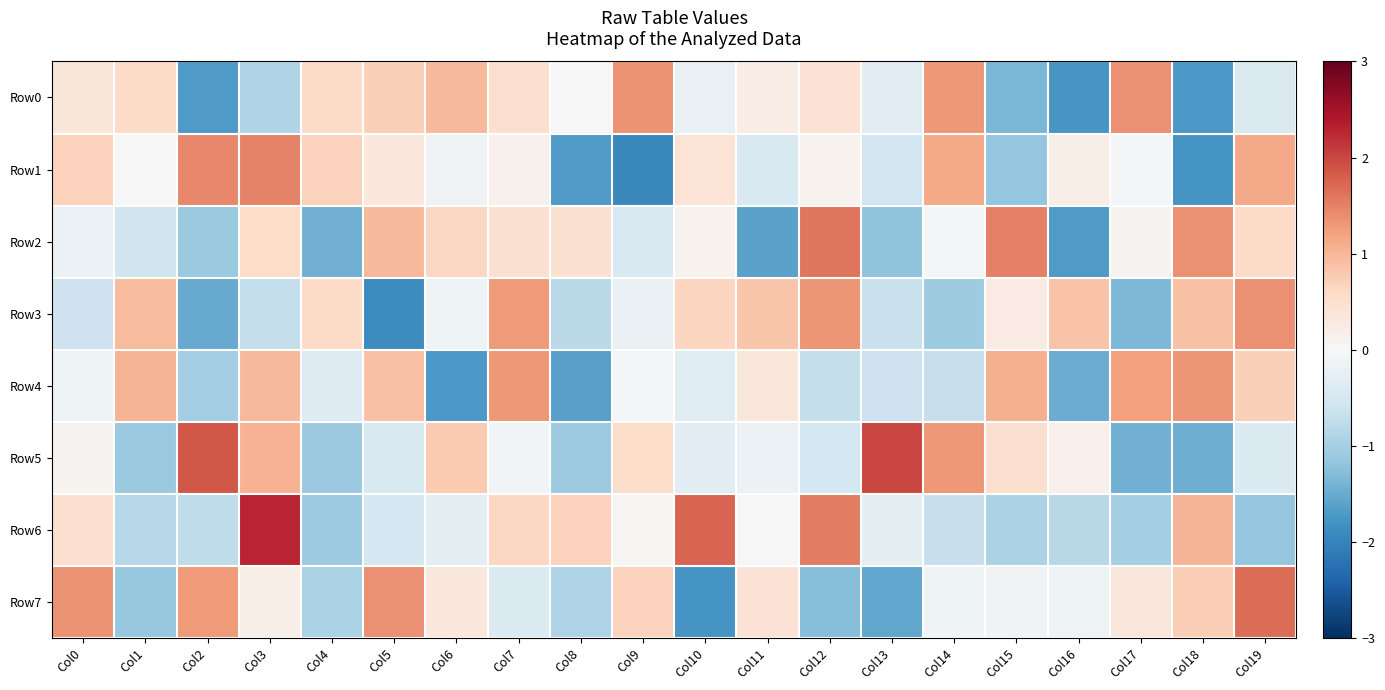

At how many categories does at least one series exceed 0?

20